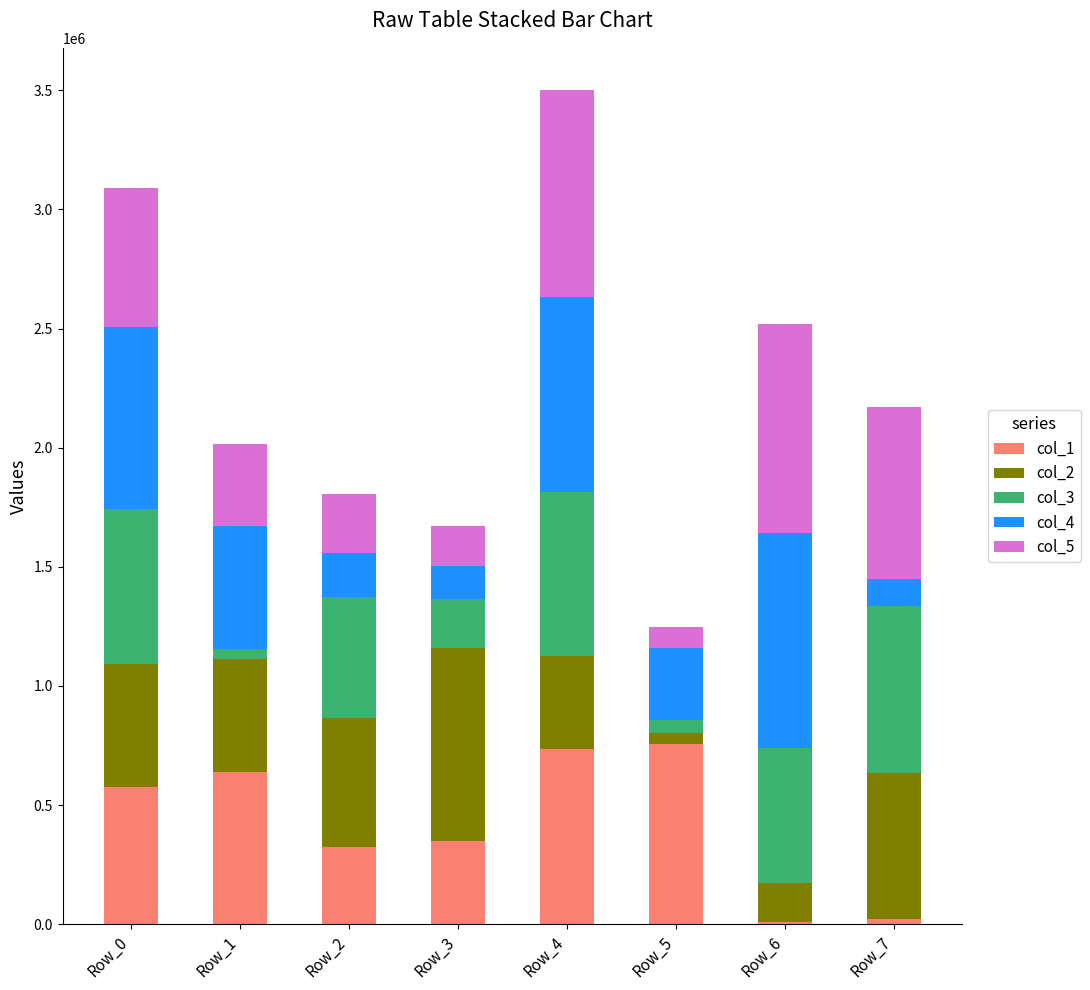

At which category is the sum across all series the highest?

Row_4